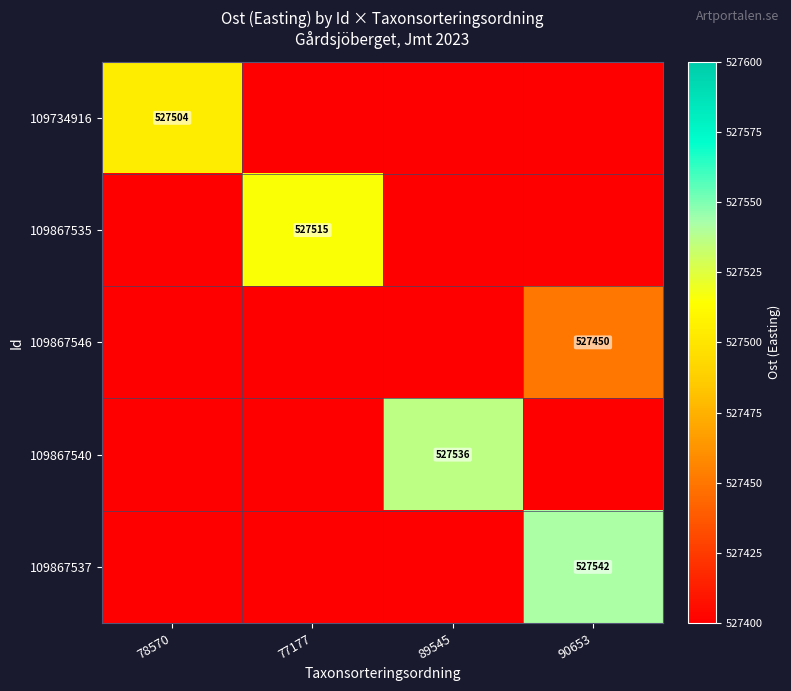

Is it true that 109867546 equals 527450 at 90653?

True